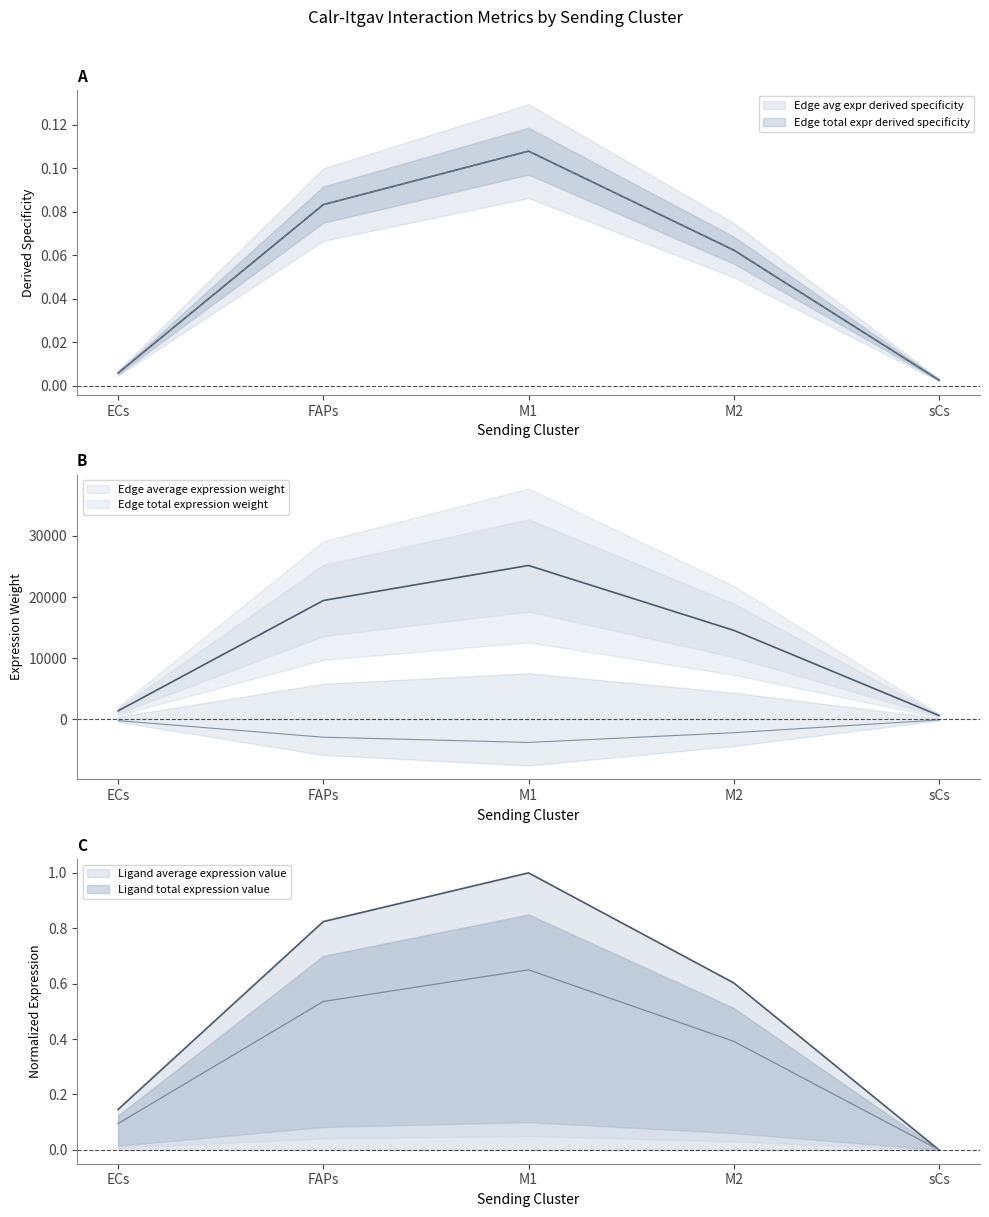

Between M2 and FAPs, which is larger?

FAPs